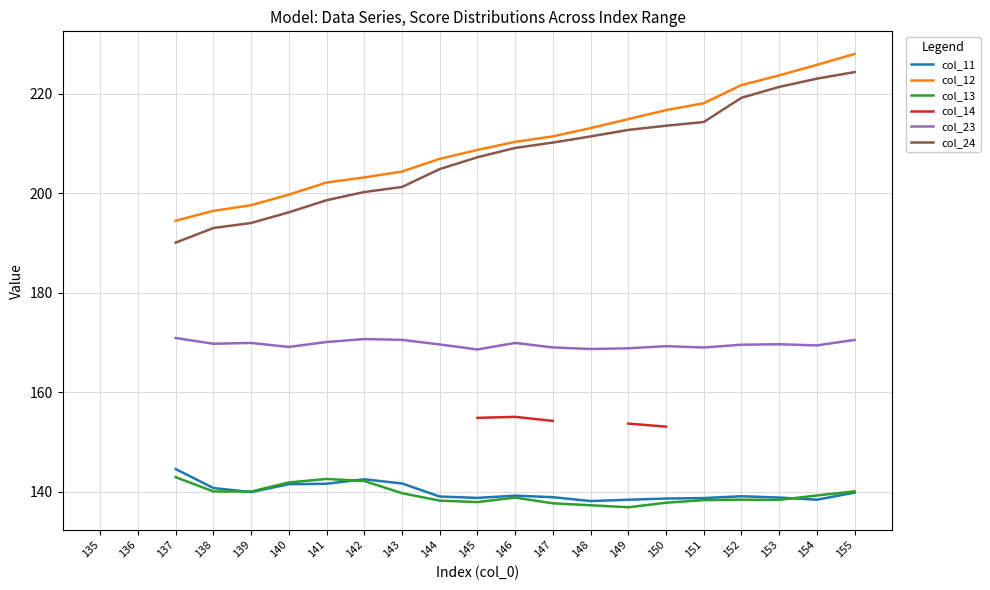

How many series are shown in this chart?

6